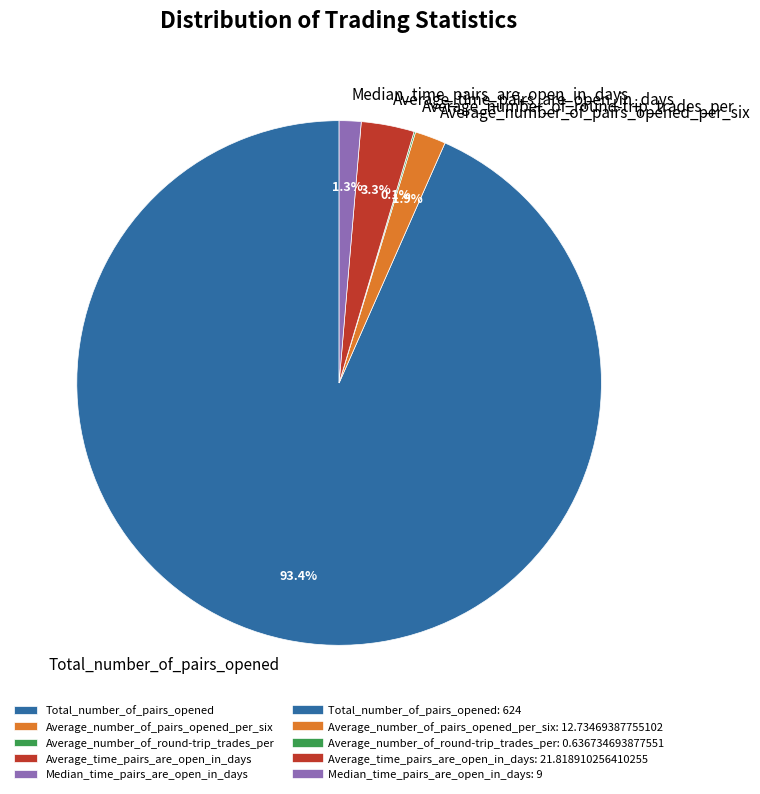

What percentage is the Average_number_of_pairs_opened_per_six slice, to the nearest percent?

2%